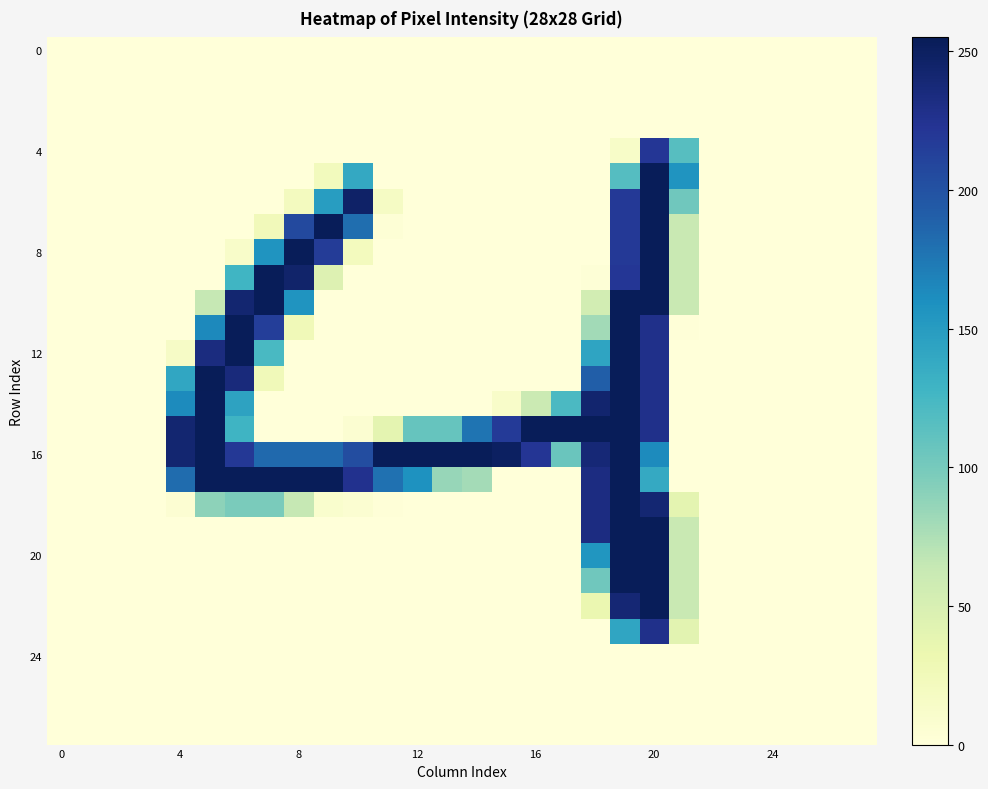

Which series has the largest total across all categories?

16